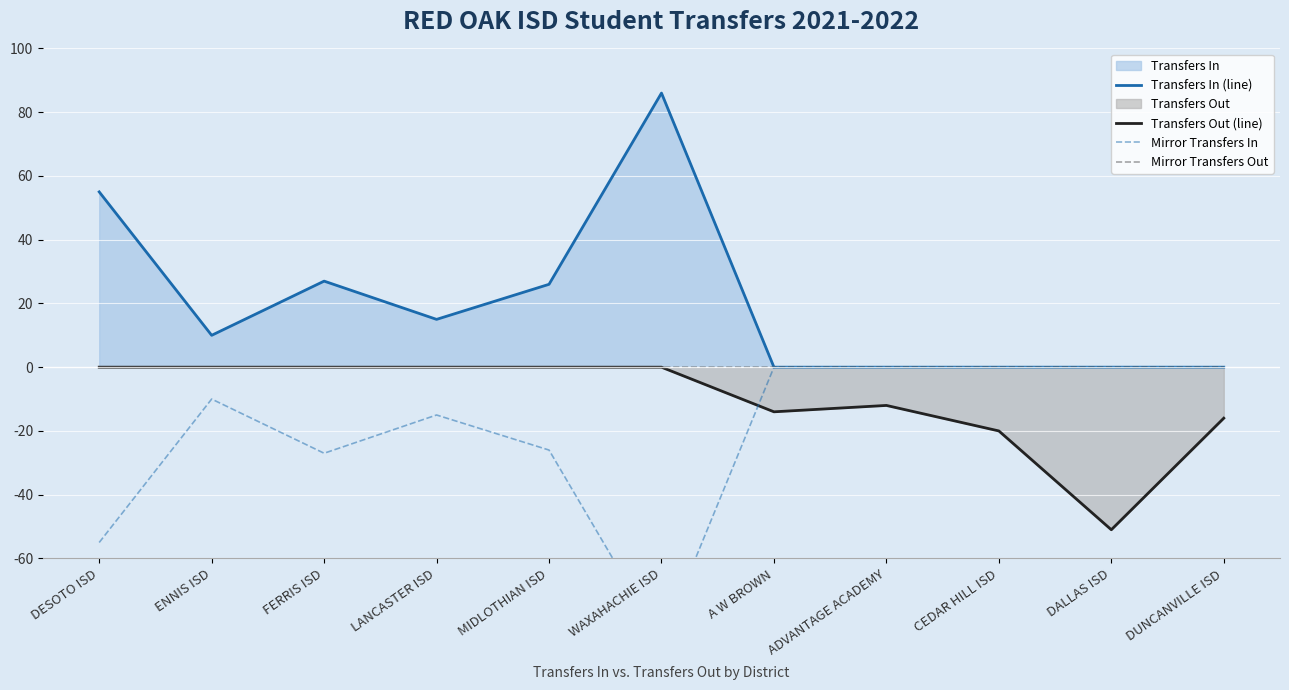

At how many categories does at least one series exceed 46?

2